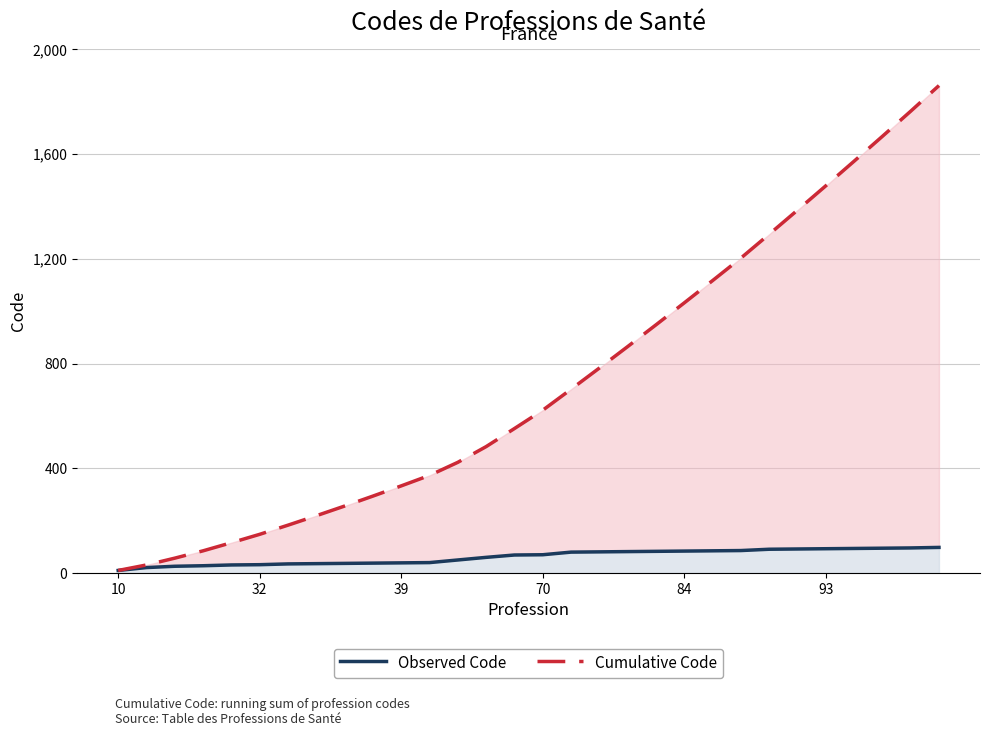

The value of Observed Code at 17 is 134. True or false?

False